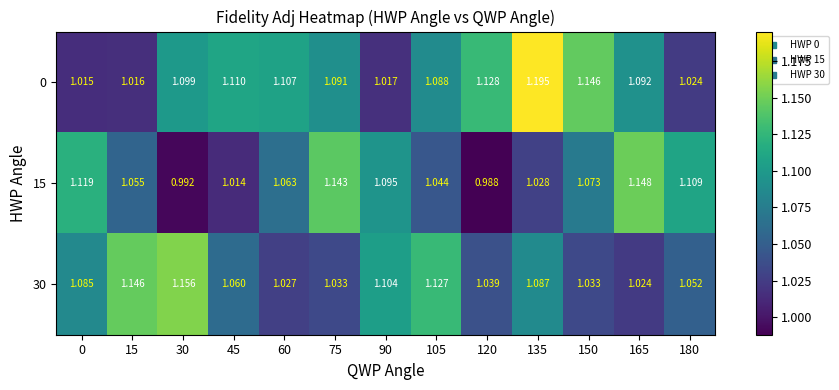

Which label corresponds to the smallest value in the chart?

120